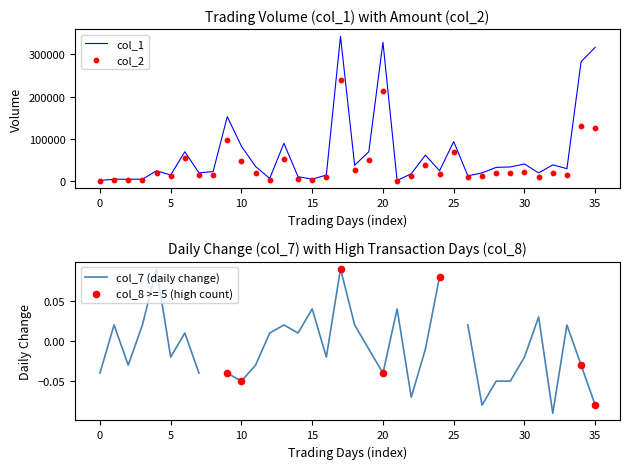

Which series contains the lowest Y value?

col_7 (daily change)